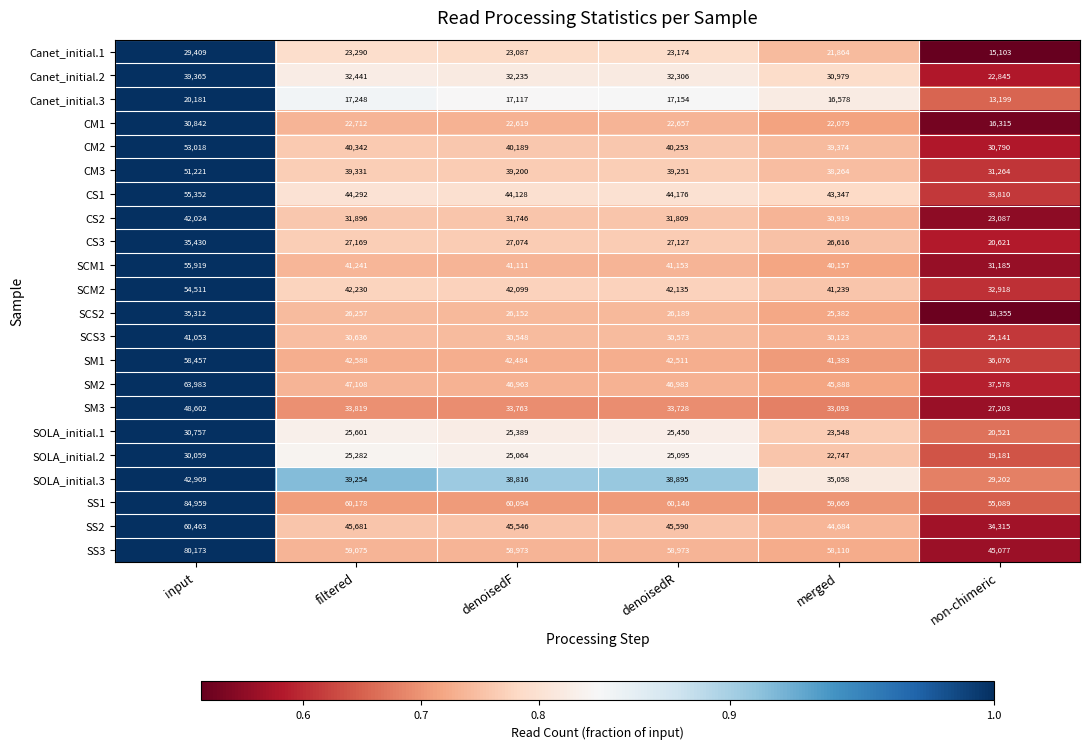

Between input and denoisedF, which series saw the biggest shift?

SS1